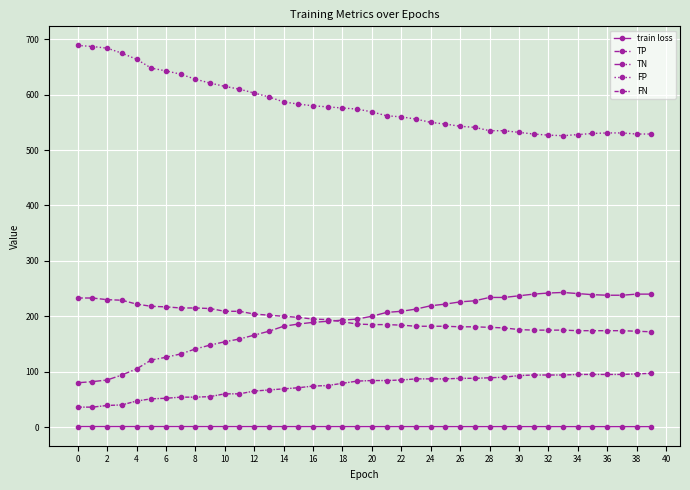

Count the number of data series in this chart.

5